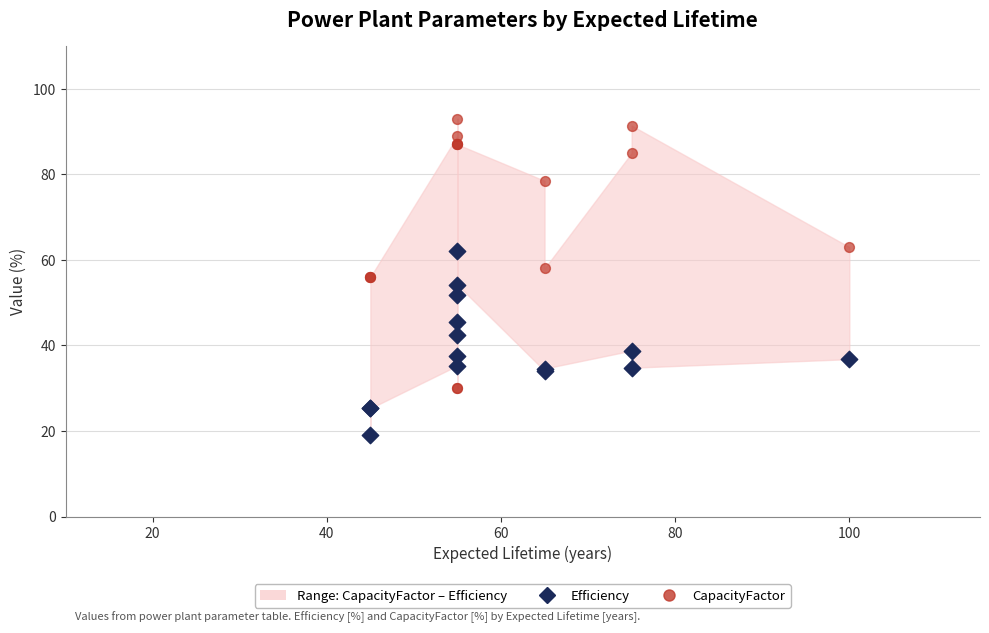

Which series contains the highest Y value?

CapacityFactor